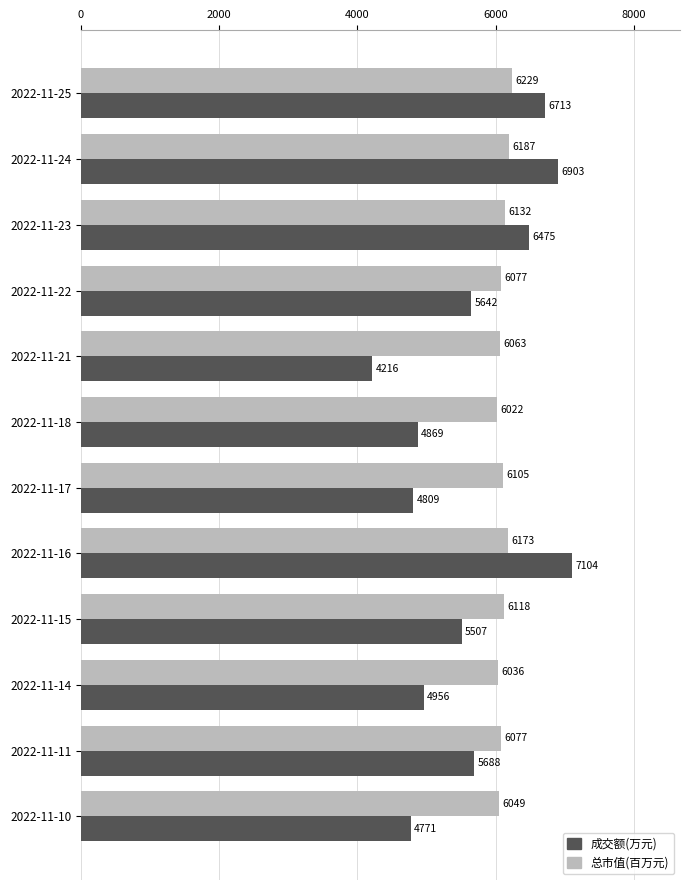

Which series has the largest total across all categories?

总市值(百万元)